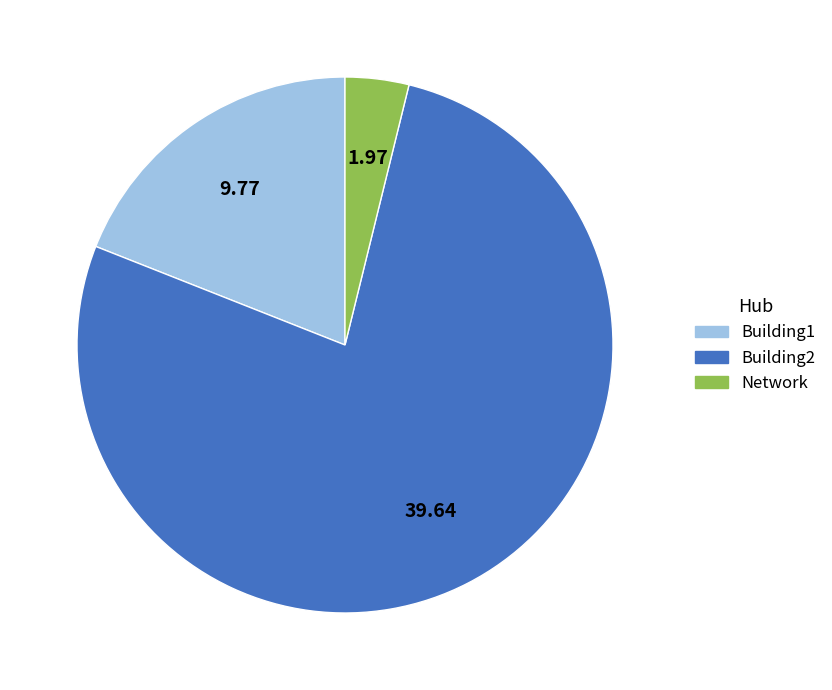

Combined, do Network and Building1 account for over 50%?

No